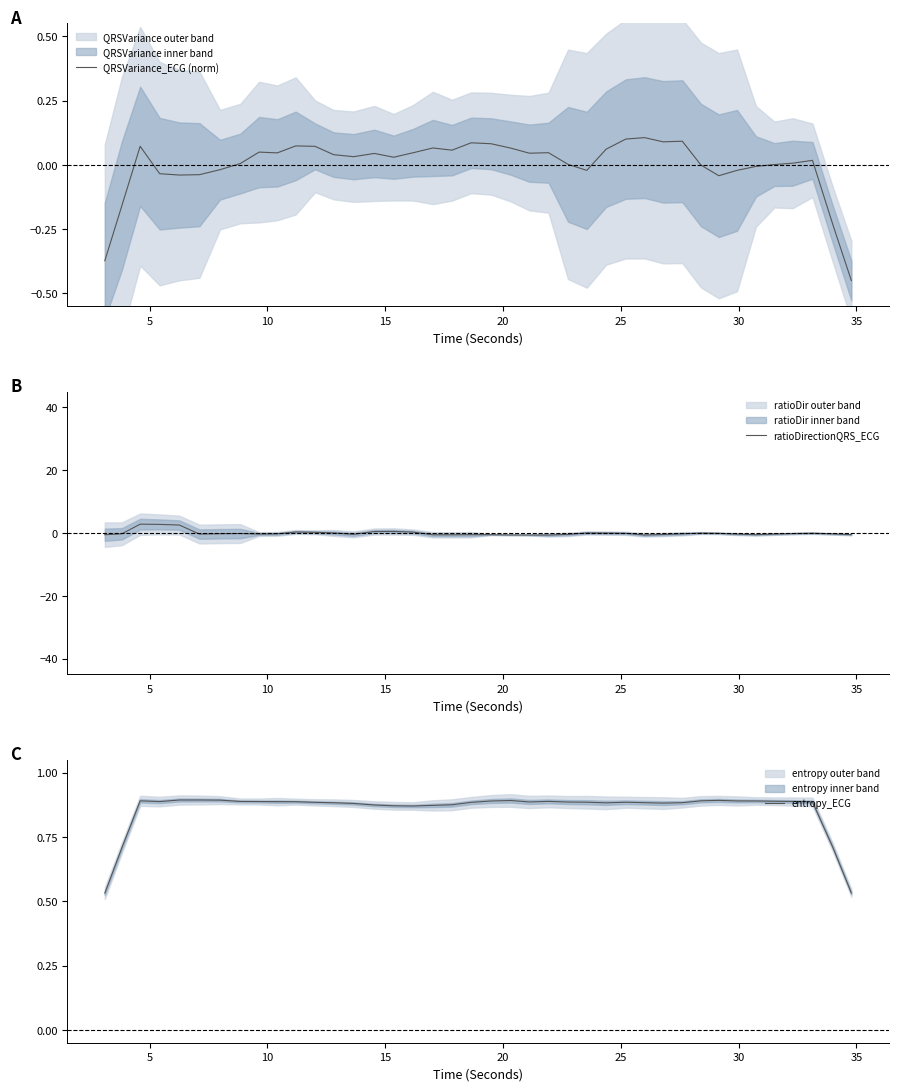

What are all the series names shown in the legend?

QRSVariance_ECG (norm), ratioDirectionQRS_ECG, entropy_ECG